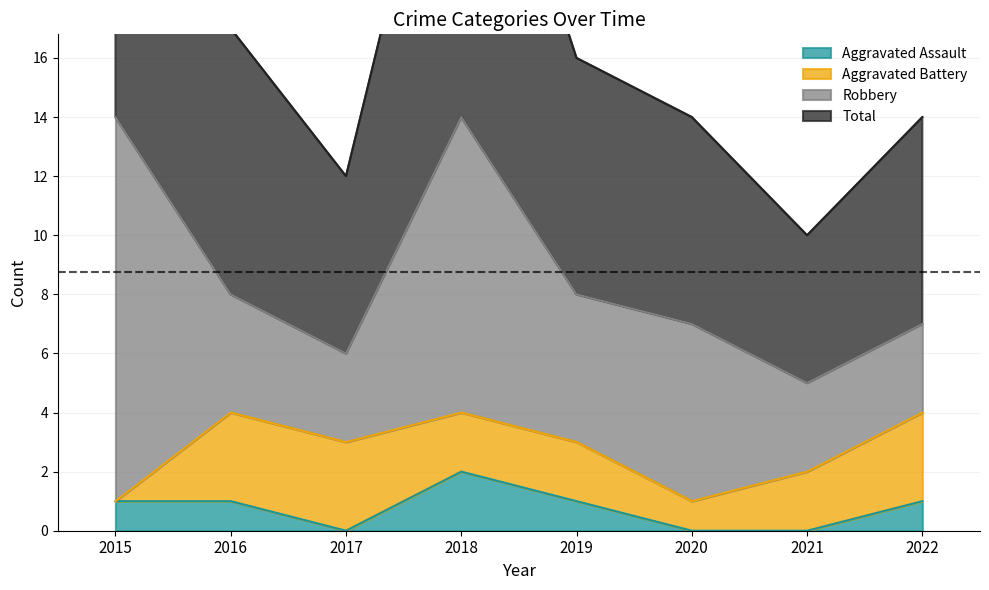

At which label does Aggravated Assault reach its peak?

2018